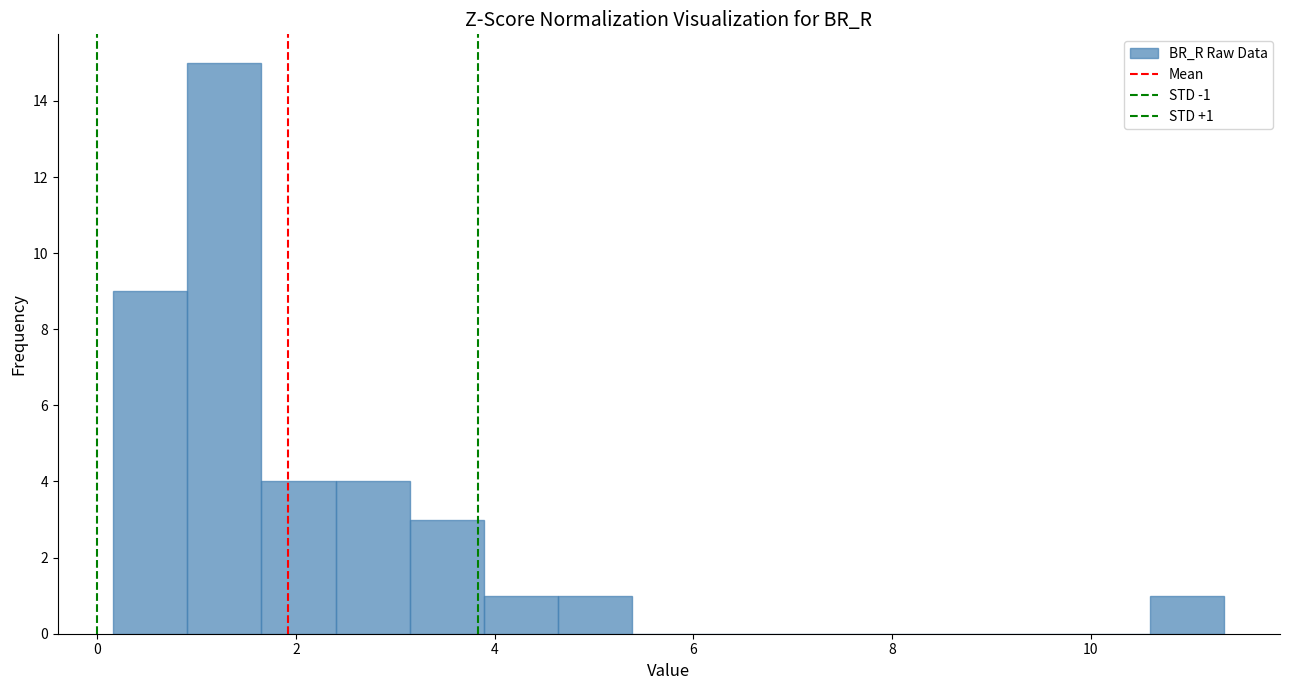

Read against the x-axis, roughly where is the centre of the tallest bar?

1.2